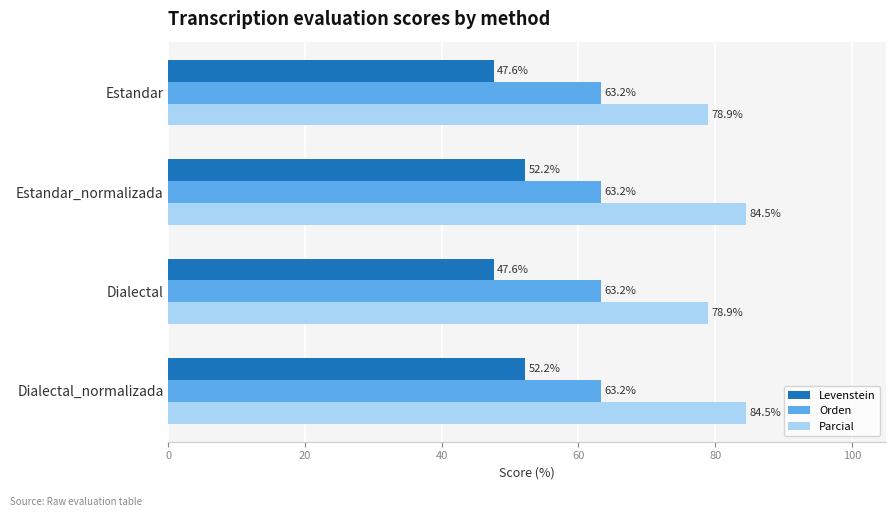

Which series has the largest total across all categories?

Parcial